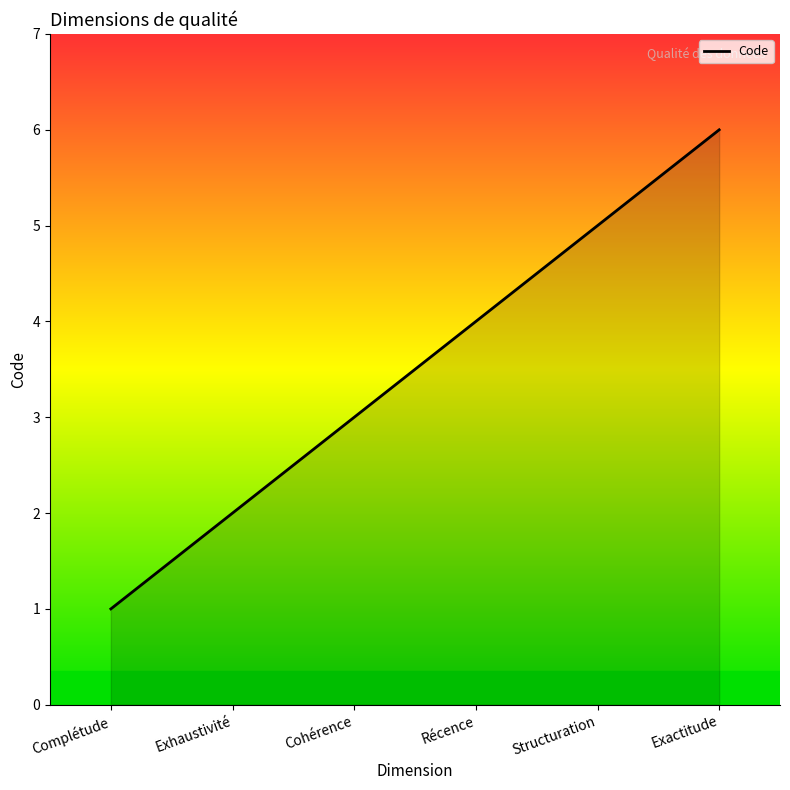

What position from the left is Cohérence?

3